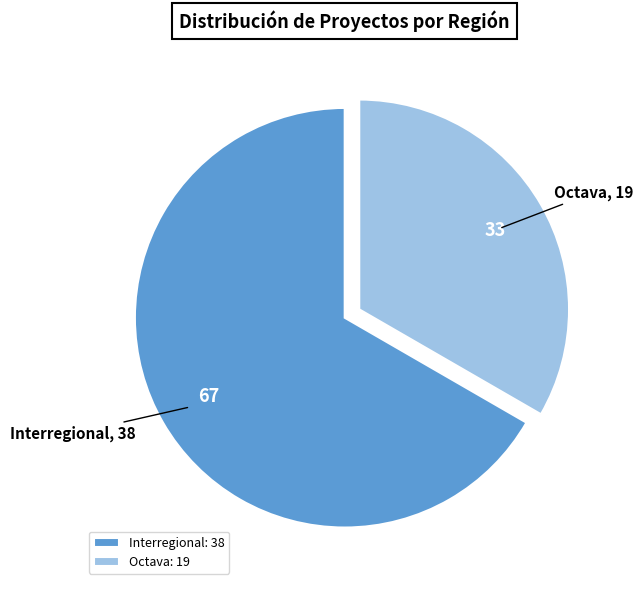

Is there any slice that represents more than half of the pie?

Yes